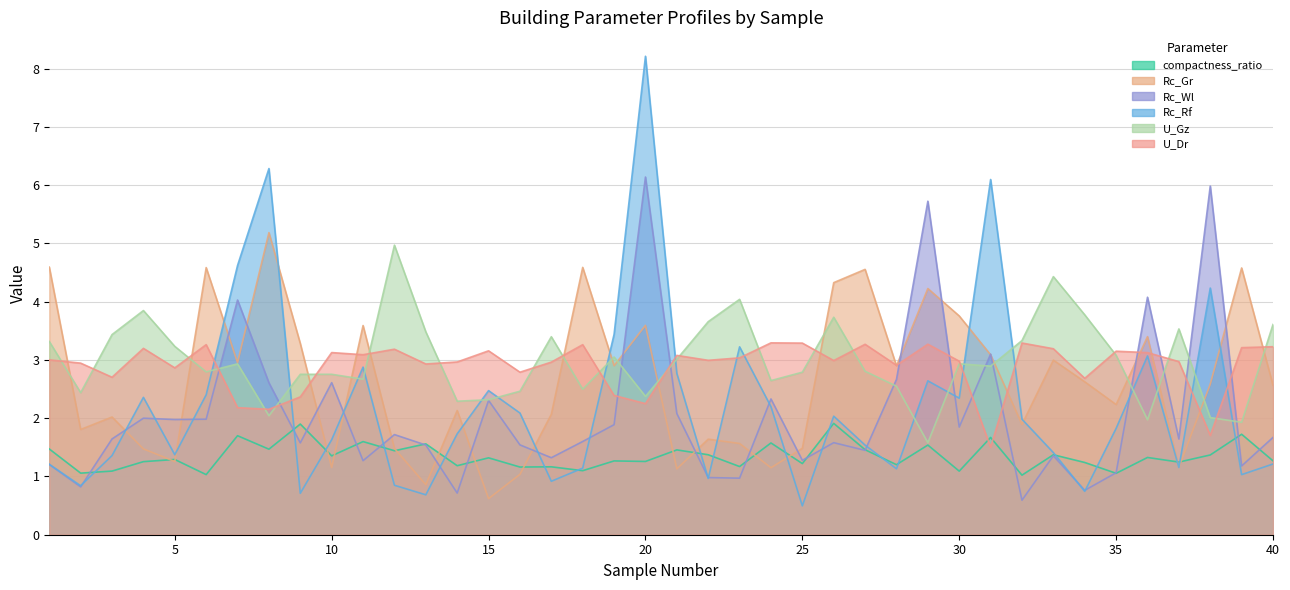

Is it true that Rc_Wl equals 1.4 at 38?

False